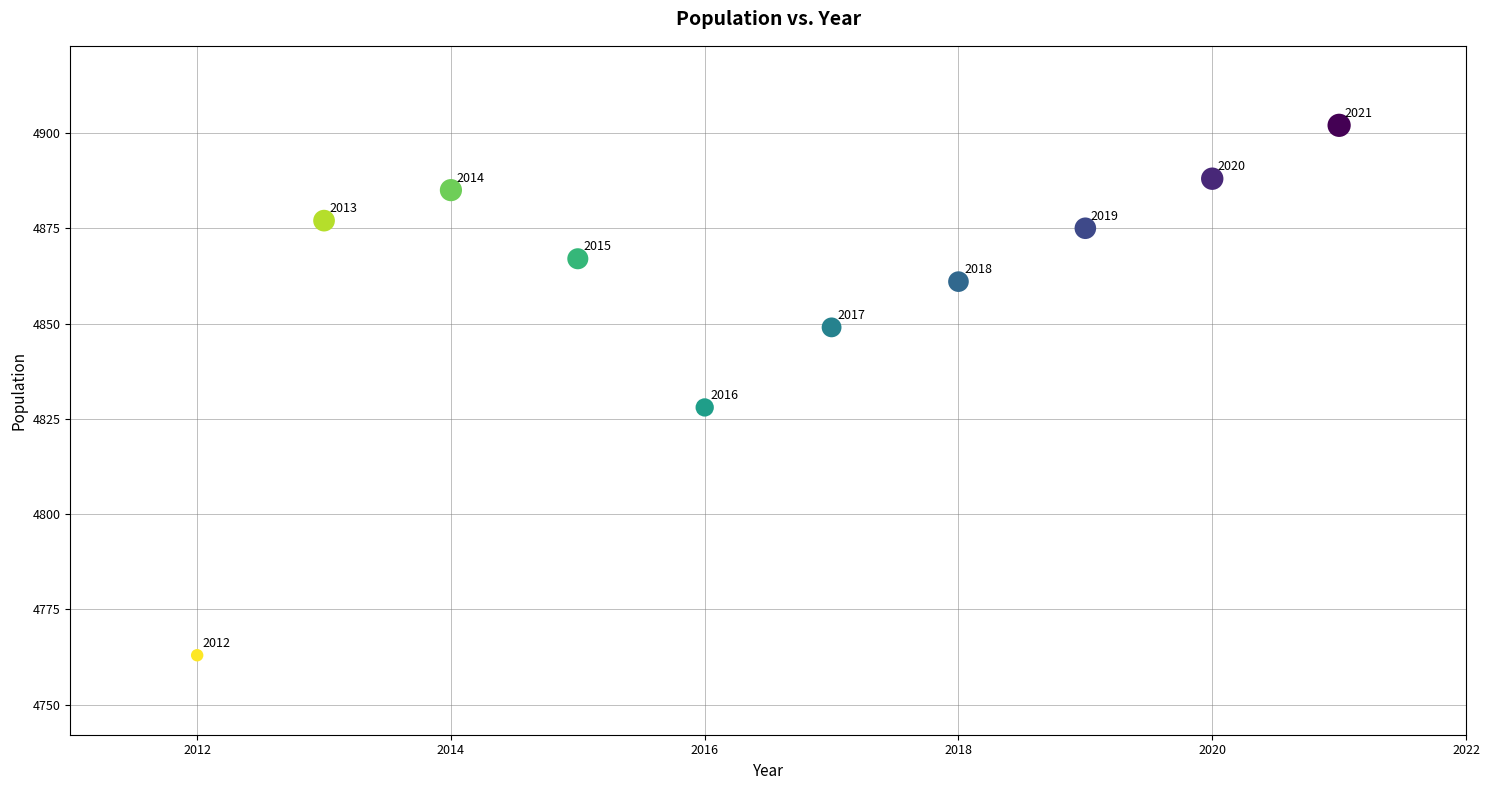

What Y value in the scatter plot is closest to 4832?

4828